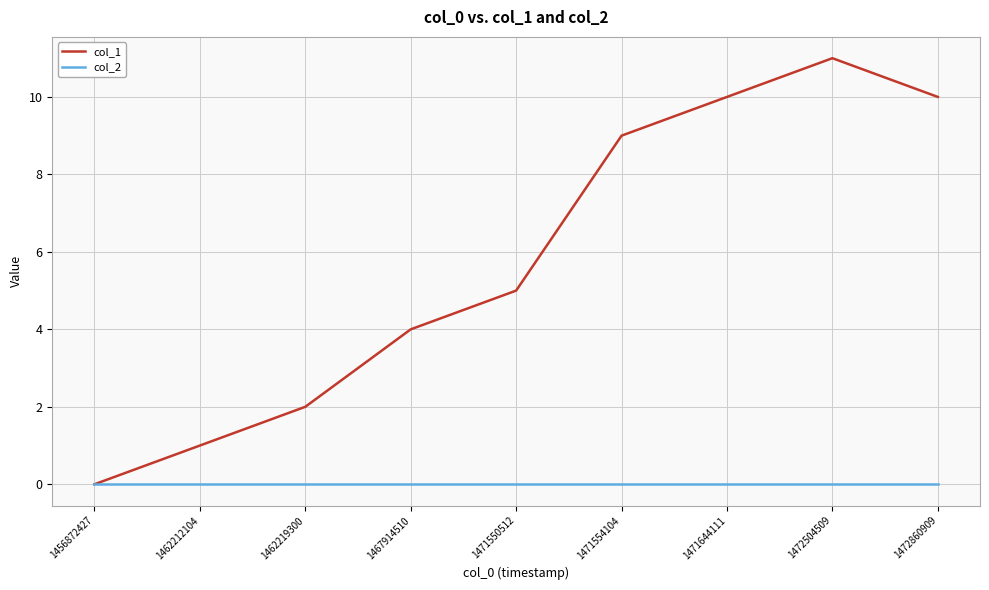

Rank the series at 1472860909 from highest to lowest value.

col_1, col_2